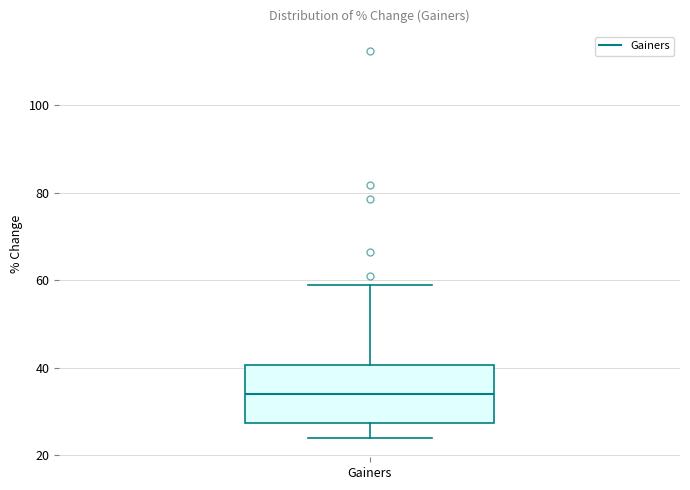

Transcribe this box plot: give where the median line is, the range the box spans, and where the two whiskers end, as read against the y-axis. The values are not printed on the chart, so give them approximately, as read against the axis.

median 34, box 28 to 40, whiskers 24 to 58